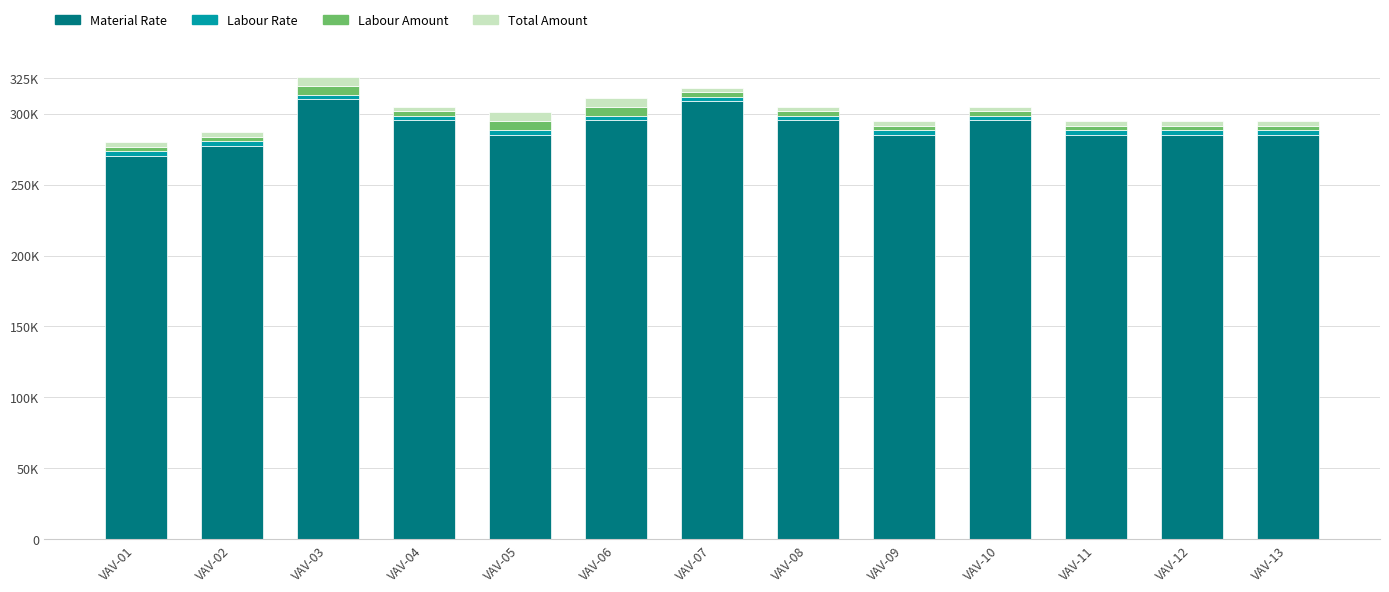

Does the chart contain stacked bars?

Yes